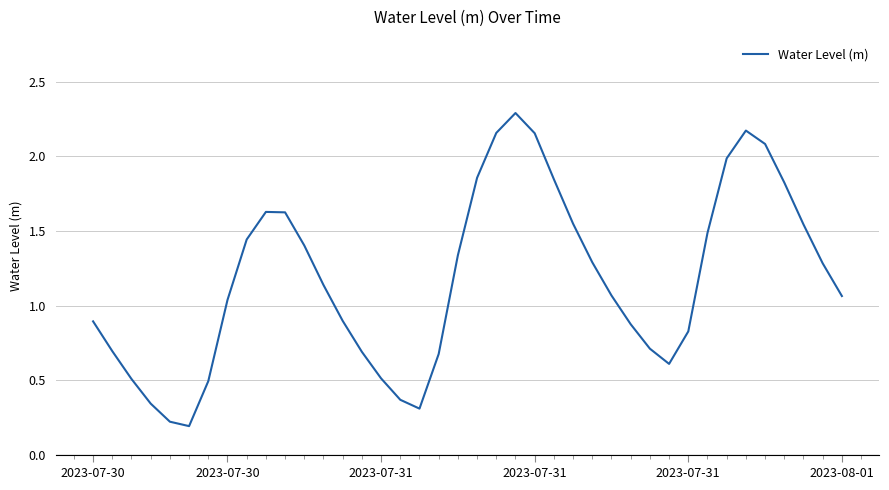

What is the greatest value displayed?

2.3